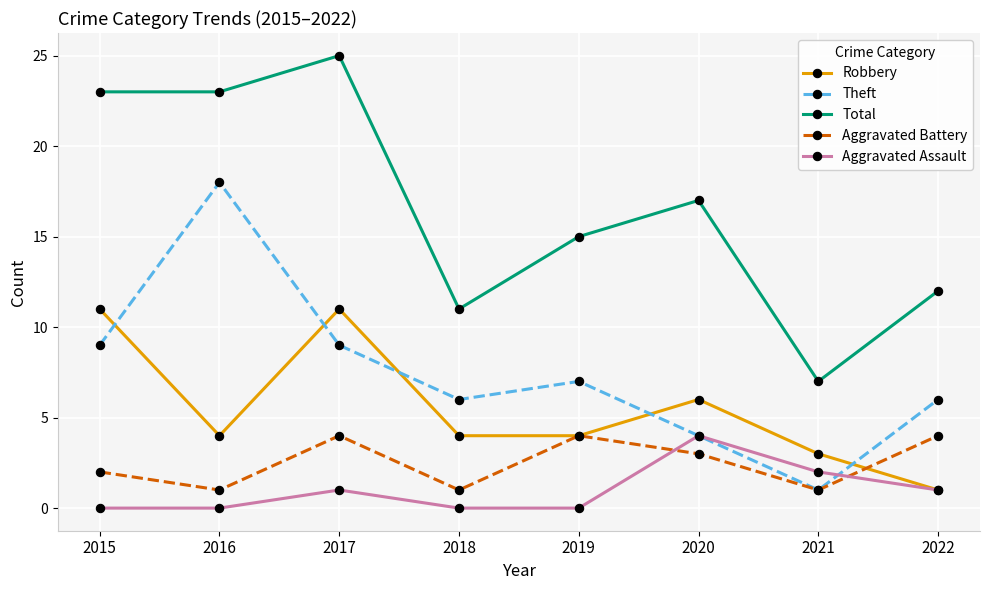

The Total series shows 23 at 2016. True or false?

True